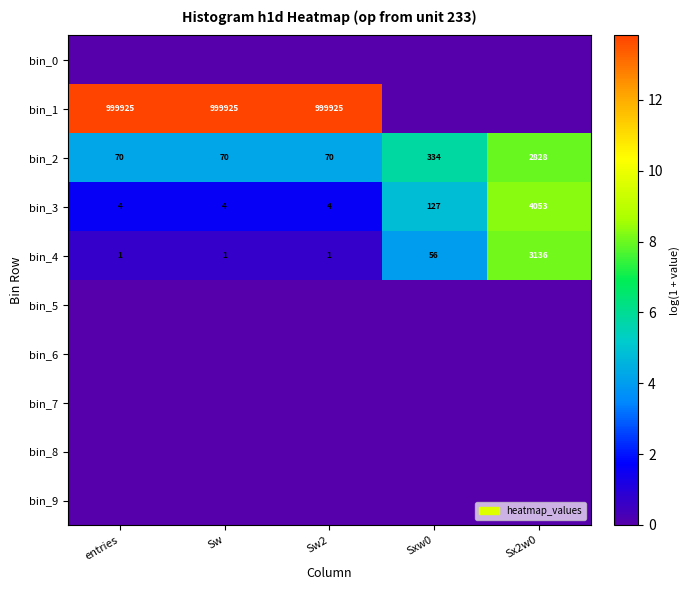

True or false: bin_3 has a value of 127 at Sxw0.

True